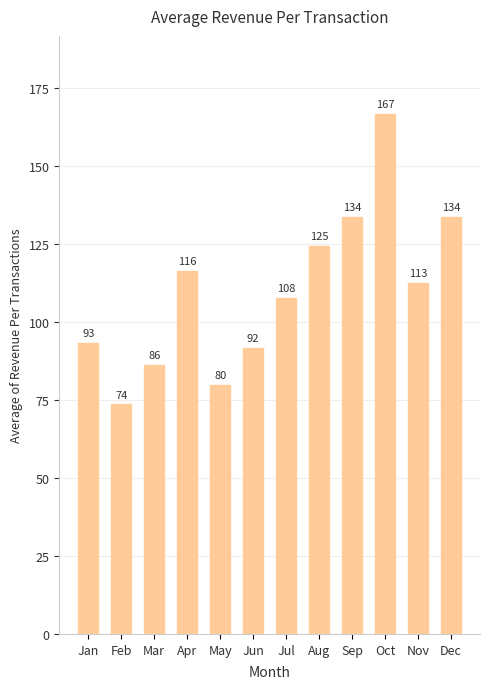

What is the value of the 5th bar from the left?

79.9